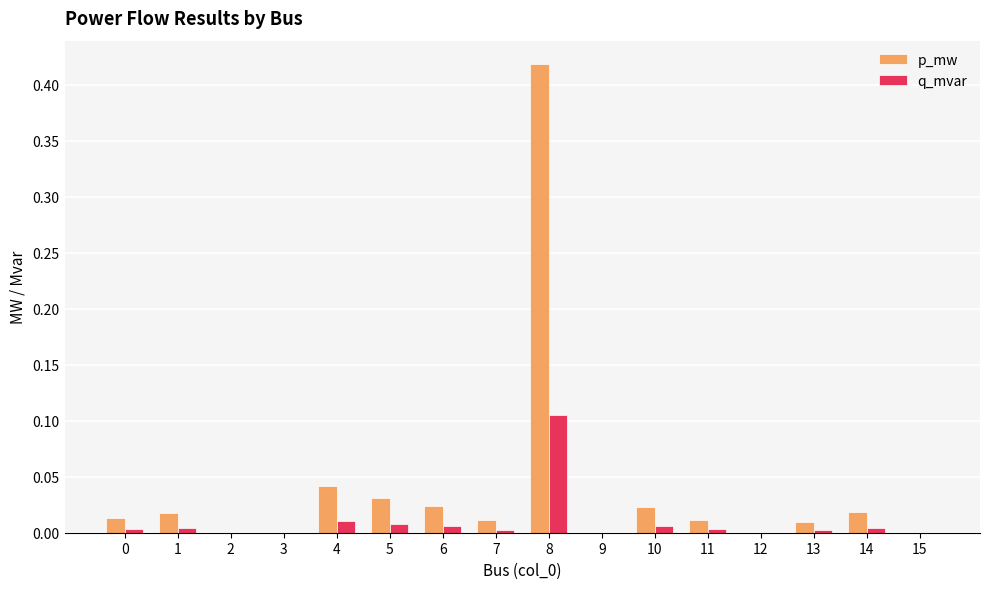

Which label corresponds to the largest value in the chart?

8